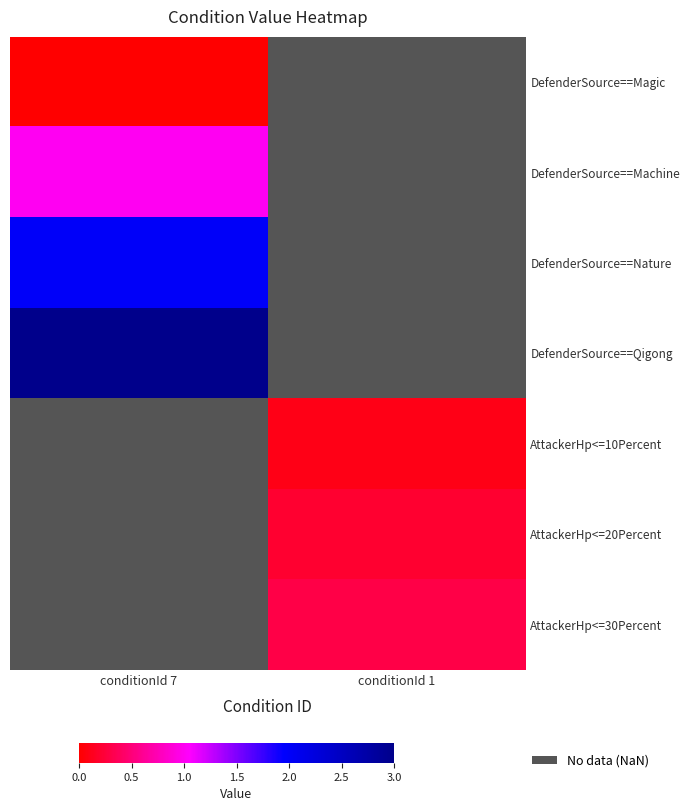

How many distinct data groups are displayed?

7